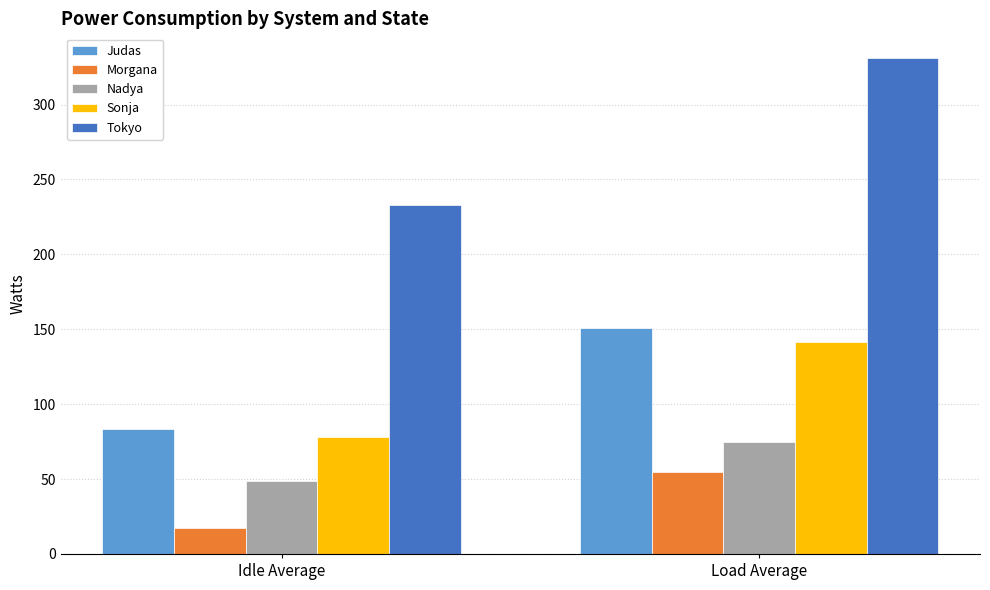

What is the spread (max minus min) of values at Load Average?

275.9